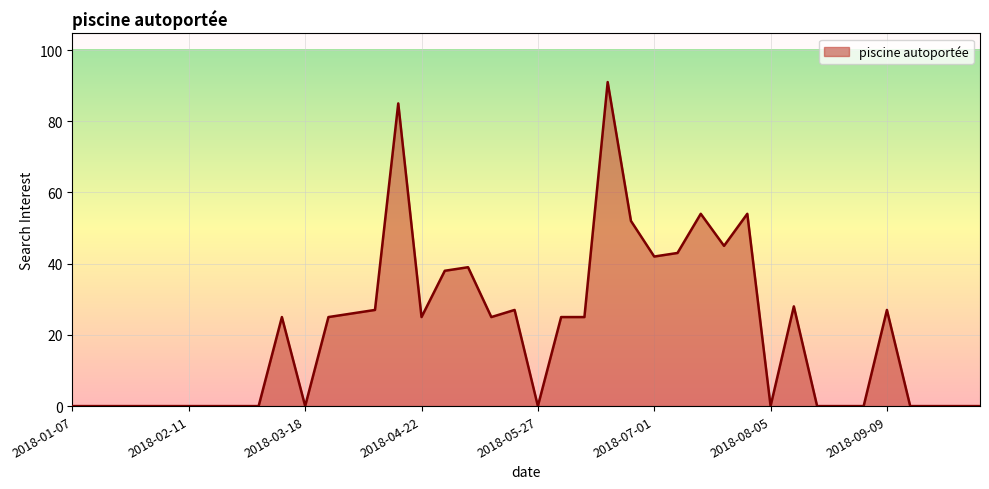

What is the greatest value displayed?

91